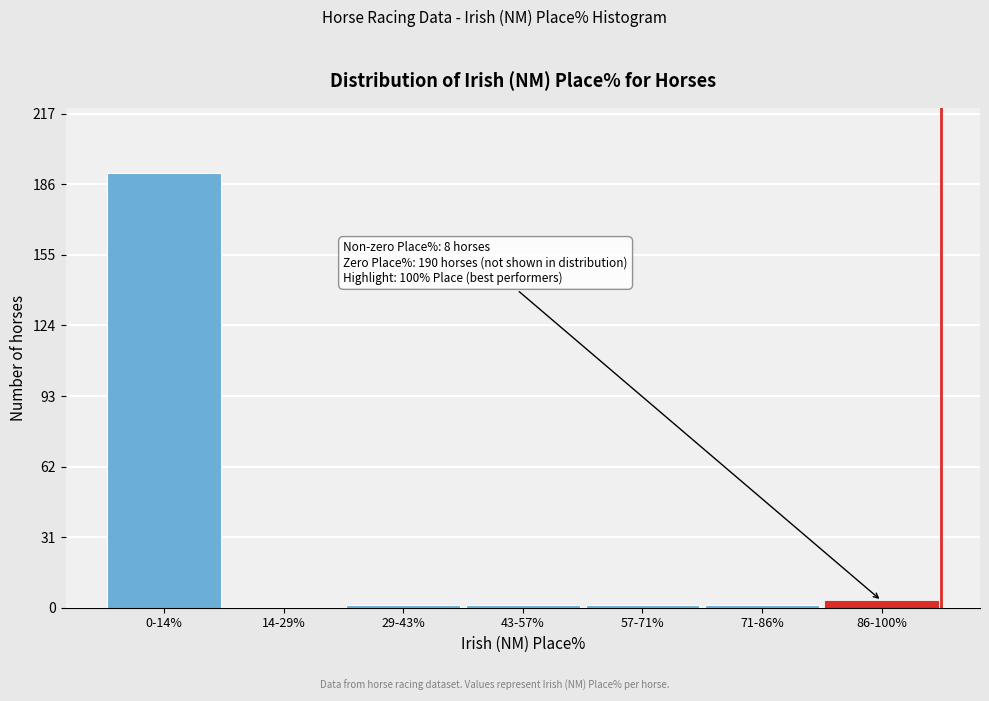

Reading left to right, extract all data points from this chart.

0-14%=191	14-29%=0	29-43%=1	43-57%=1	57-71%=1	71-86%=1	86-100%=3